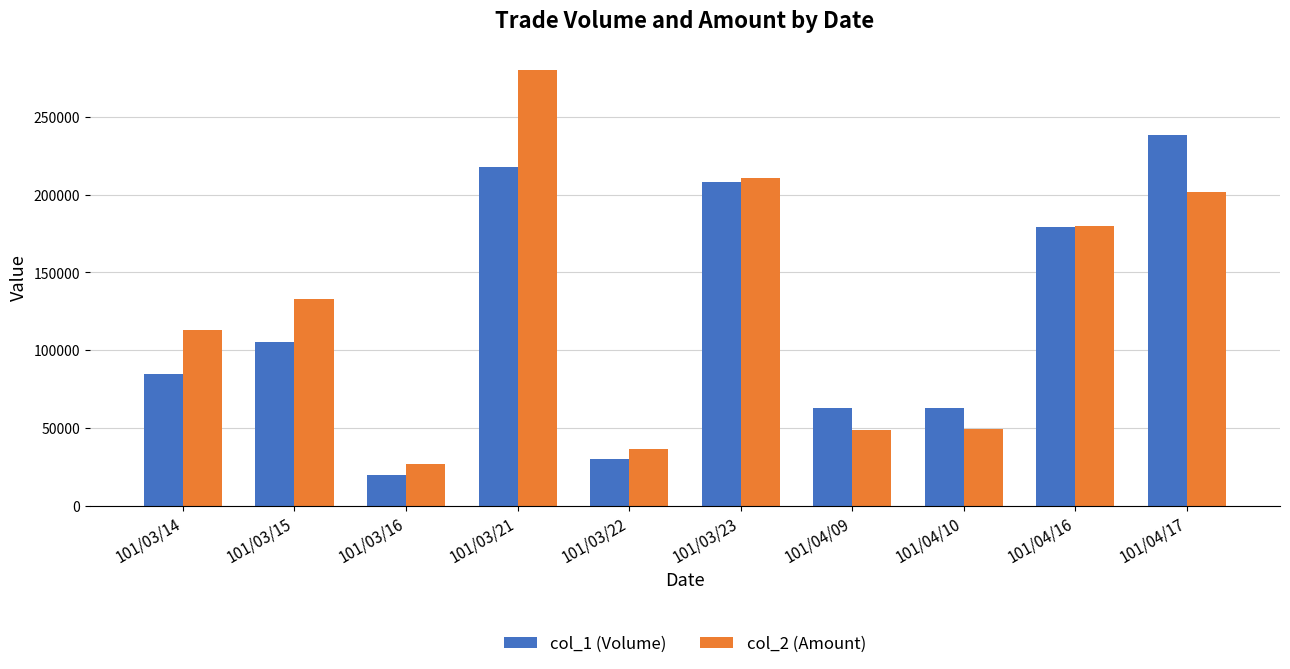

What value does the col_2 (Amount) series have at 101/03/15?

133150